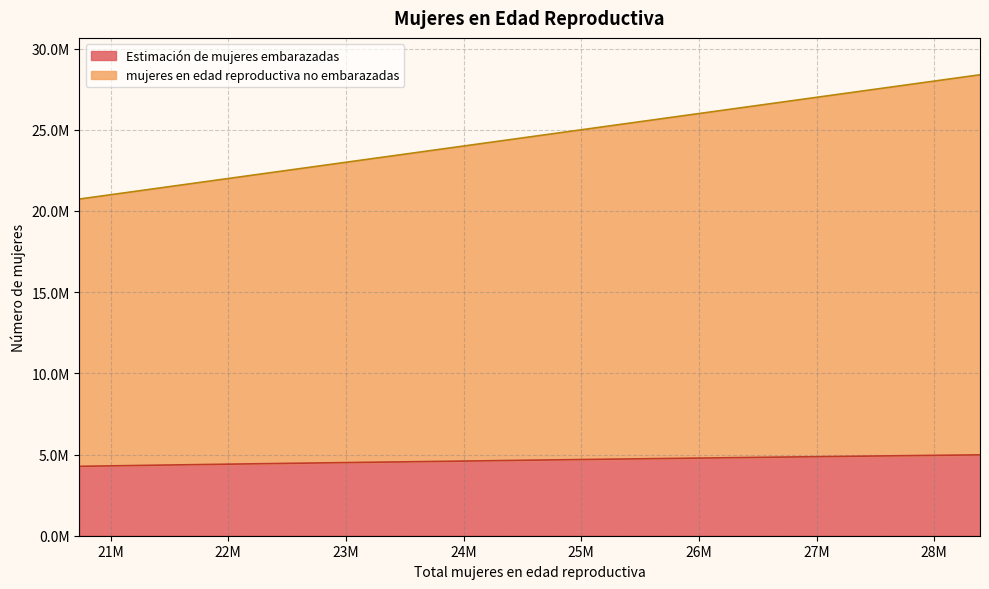

What is the maximum value shown in the chart?

28389000.0